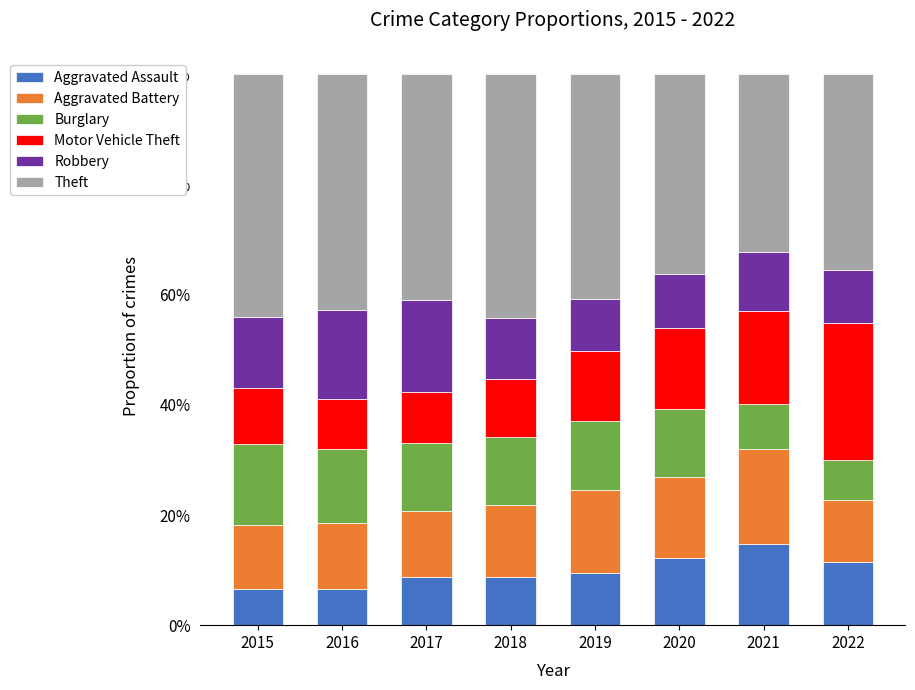

Does the chart contain stacked bars?

Yes